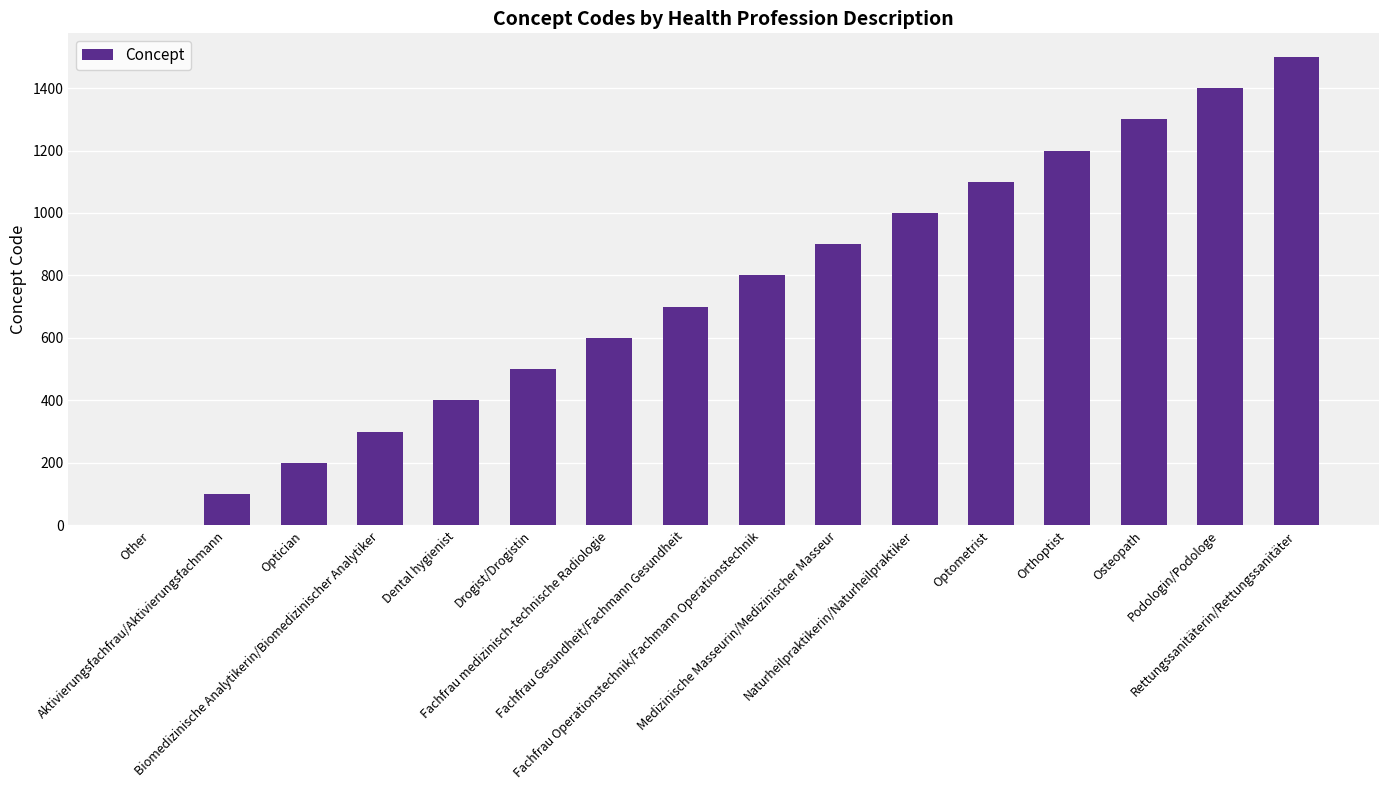

The chart shows a value of 600 at Fachfrau medizinisch-technische Radiologie. True or false?

True